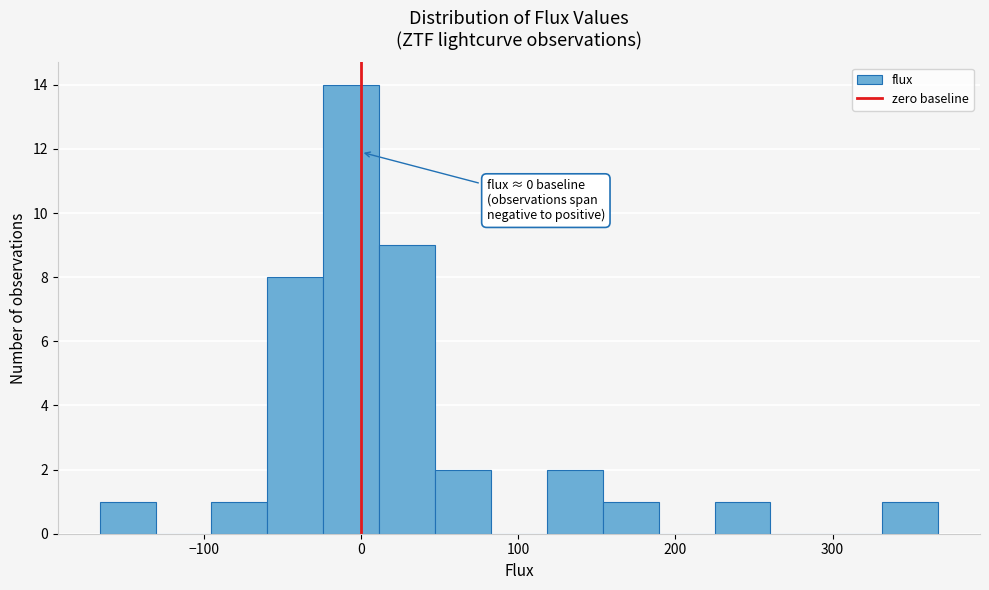

Around what value on the x-axis is the tallest bar? Give the approximate position of its centre, as read against the axis.

-10